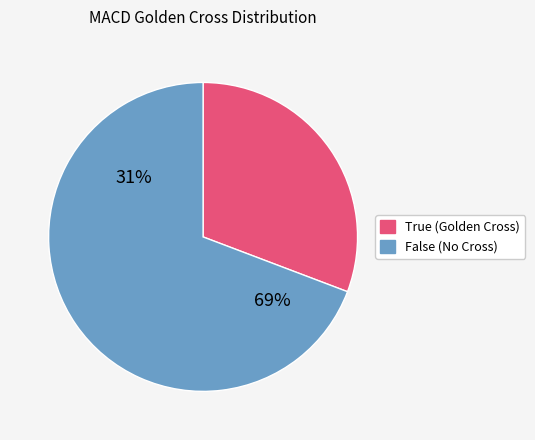

To the nearest percent, what is the combined percentage of True and False?

100%